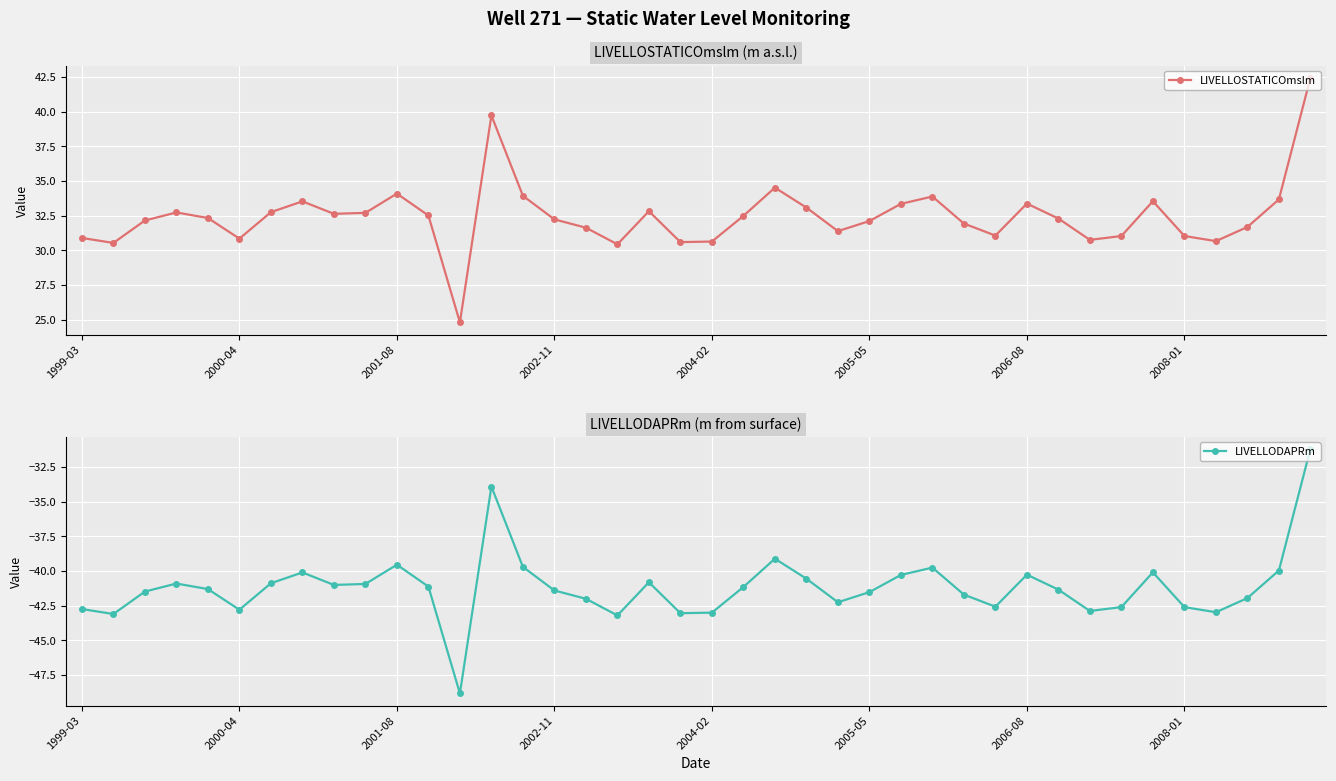

List the series in order of their overall mean, lowest first.

LIVELLODAPRm, LIVELLOSTATICOmslm